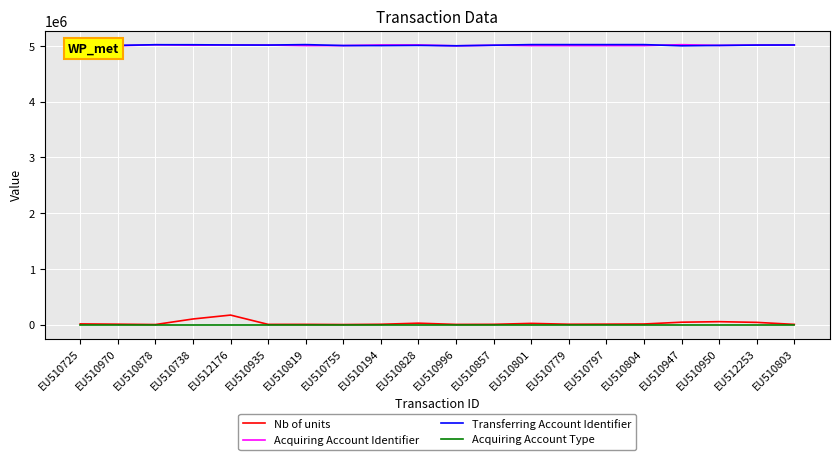

What is the sum of all Acquiring Account Identifier values?

100225342